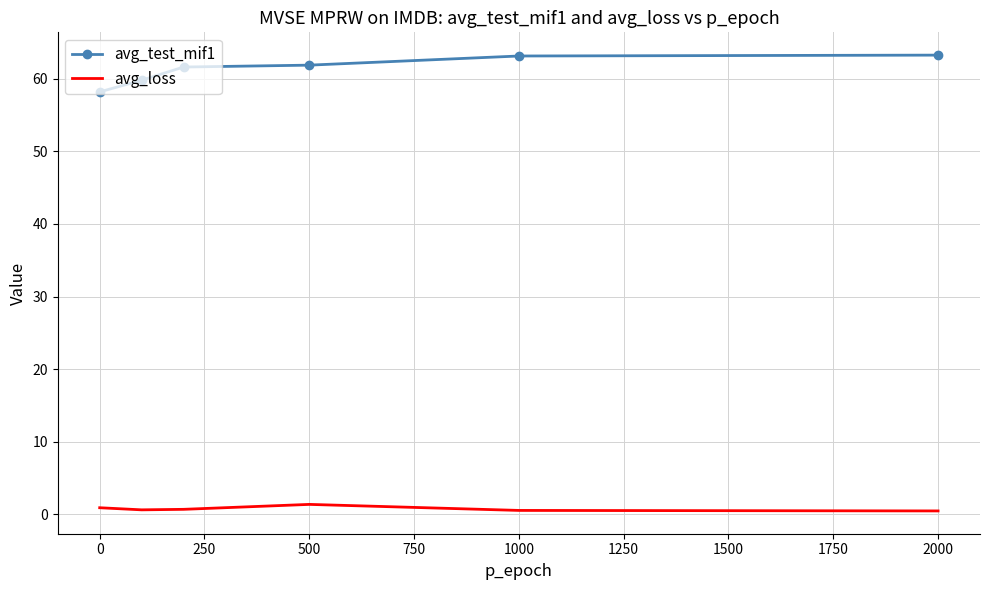

Rank the series by their maximum value, from lowest to highest.

avg_loss, avg_test_mif1